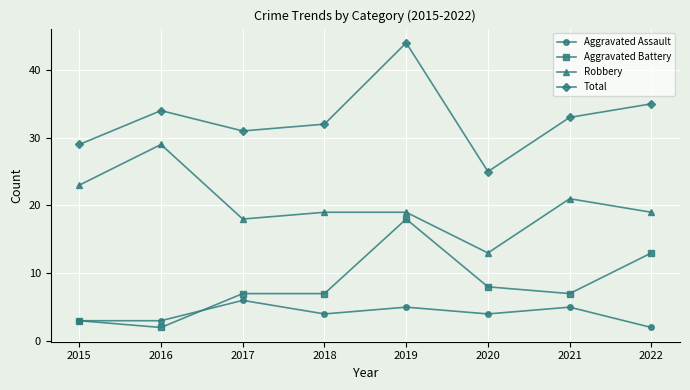

Read the Total value at 2017.

31